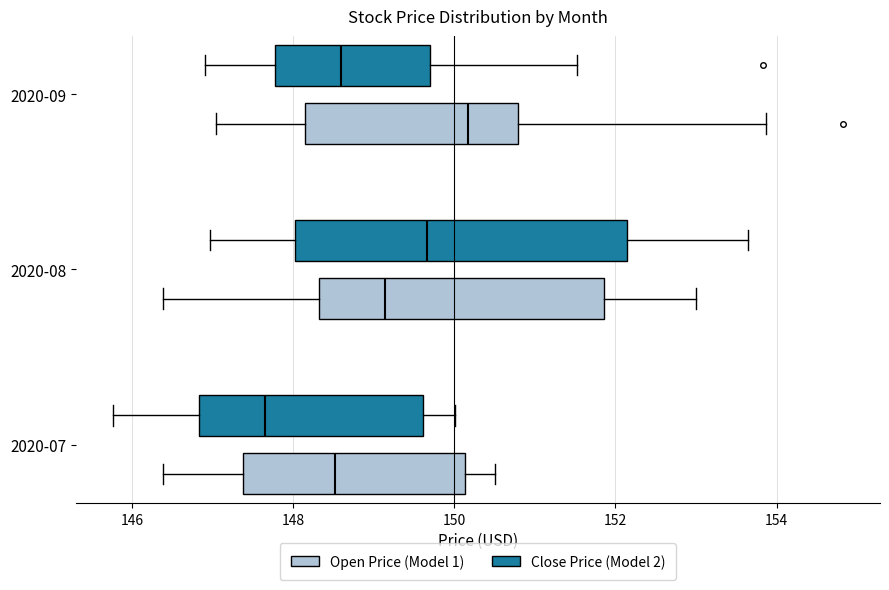

Reading bottom to top, read every box against the x-axis: the position of its median line, the range the box covers, and the ends of its whiskers. The values are not printed on the chart, so give them approximately, as read against the axis.

2020-07 (Open Price (Model 1)): median 148.6, box 147.4 to 150.2, whiskers 146.4 to 150.6
2020-07 (Close Price (Model 2)): median 147.6, box 146.8 to 149.6, whiskers 145.8 to 150.0
2020-08 (Open Price (Model 1)): median 149.2, box 148.4 to 151.8, whiskers 146.4 to 153.0
2020-08 (Close Price (Model 2)): median 149.6, box 148.0 to 152.2, whiskers 147.0 to 153.6
2020-09 (Open Price (Model 1)): median 150.2, box 148.2 to 150.8, whiskers 147.0 to 153.8
2020-09 (Close Price (Model 2)): median 148.6, box 147.8 to 149.6, whiskers 147.0 to 151.6